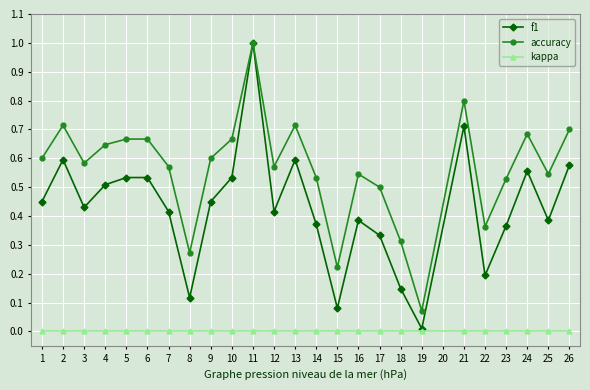

True or false: kappa and accuracy intersect in this chart.

False